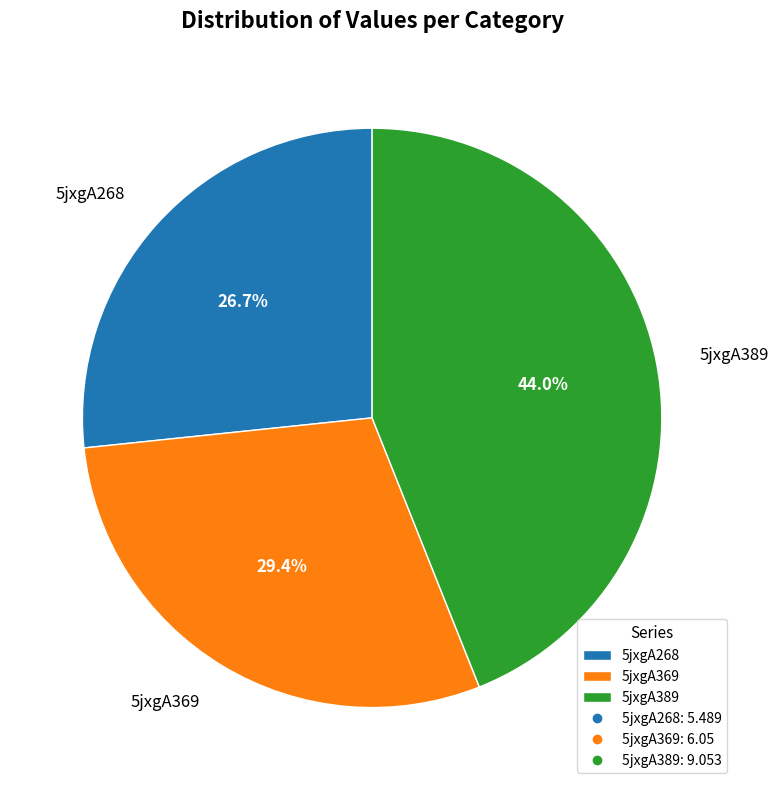

Is there a majority slice in this chart?

No